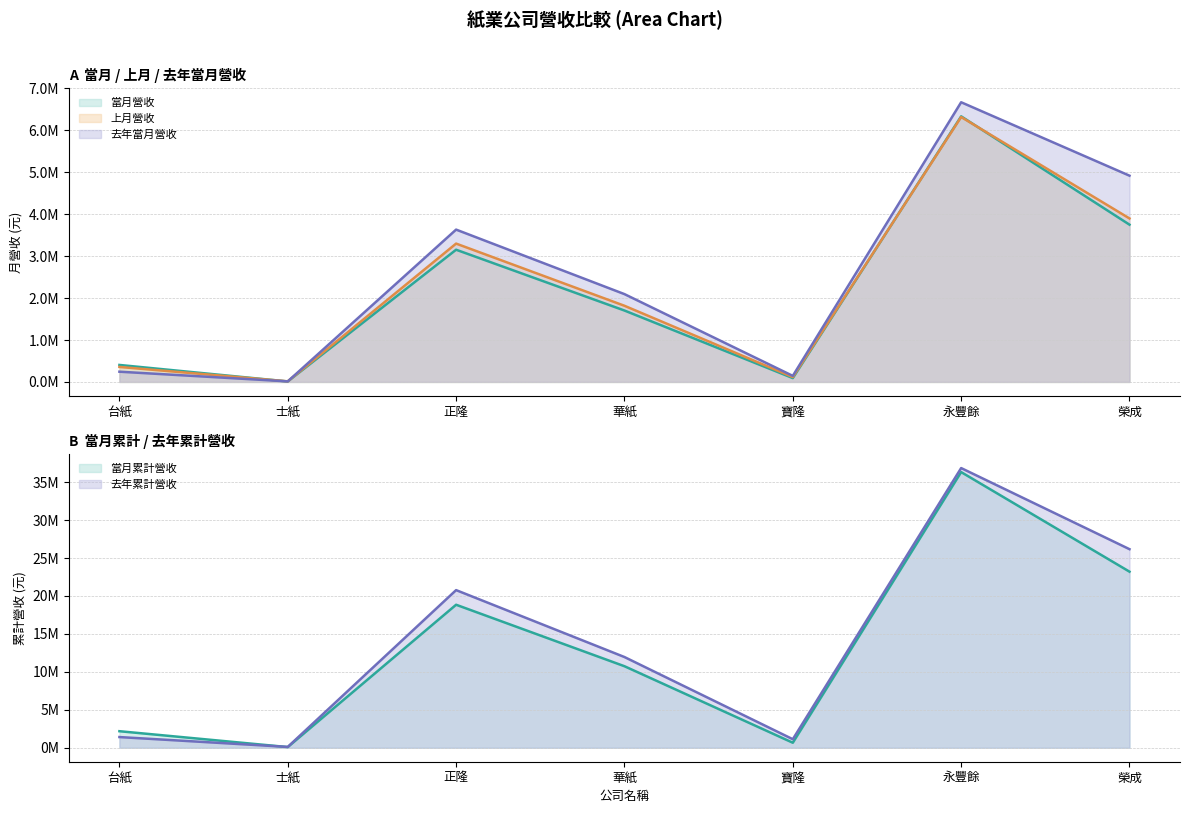

Reading right to left, extract all data points from this chart.

當月營收: 3751126	6335226	91414	1703325	3153598	10777	405031
上月營收: 3899568	6319100	115901	1816747	3299696	14404	357527
去年當月營收: 4919817	6671134	144523	2094702	3633435	12876	244183
當月累計營收: 23201610	36325021	658956	10742466	18843672	87239	2178463
去年累計營收: 26166067	36855333	1123738	11953448	20771644	109665	1406710